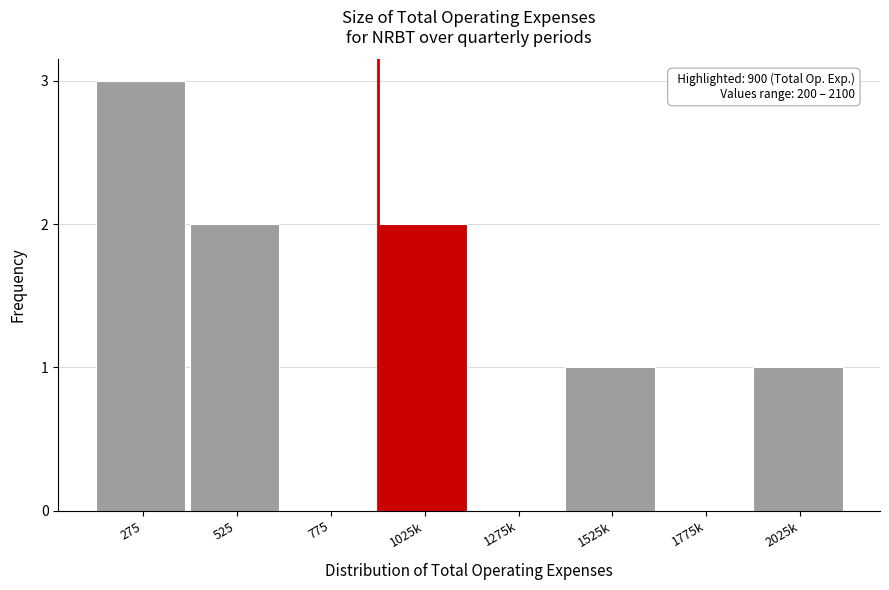

Reading right to left, what are all the values shown in this chart?

2025k=1	1775k=0	1525k=1	1275k=0	1025k=2	775=0	525=2	275=3